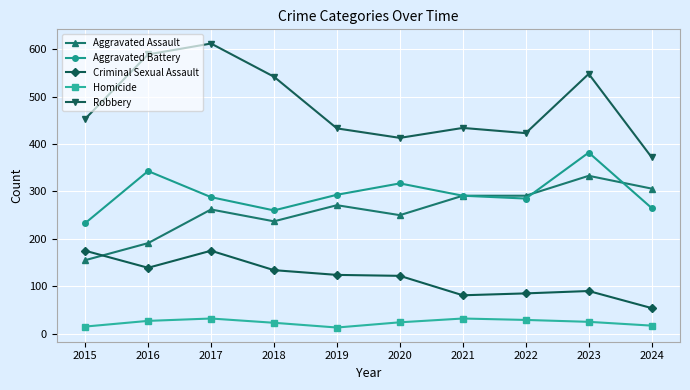

Which series changed the most between 2019 and 2024?

Criminal Sexual Assault